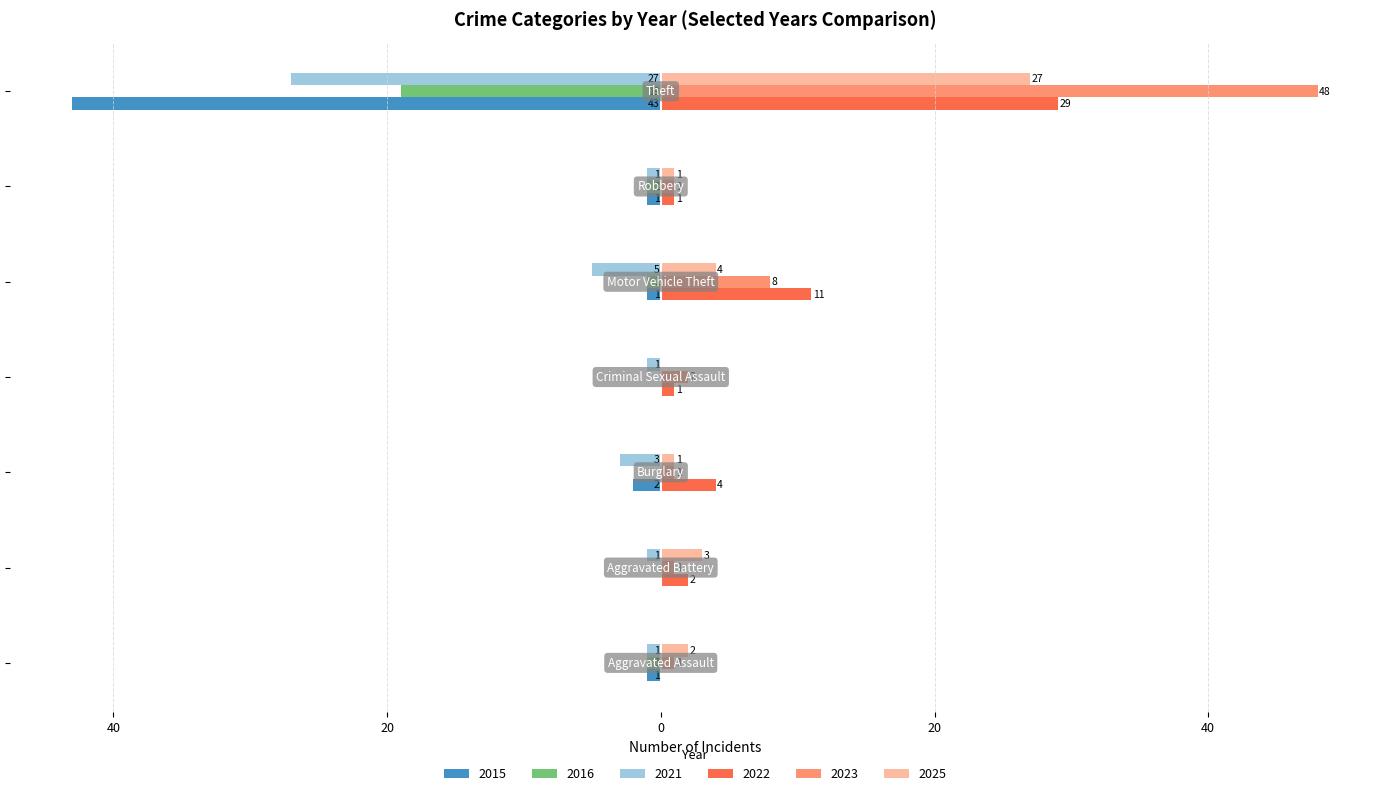

Rank the categories by 2022 value from lowest to highest.

Aggravated Assault, Criminal Sexual Assault, Robbery, Aggravated Battery, Burglary, Motor Vehicle Theft, Theft